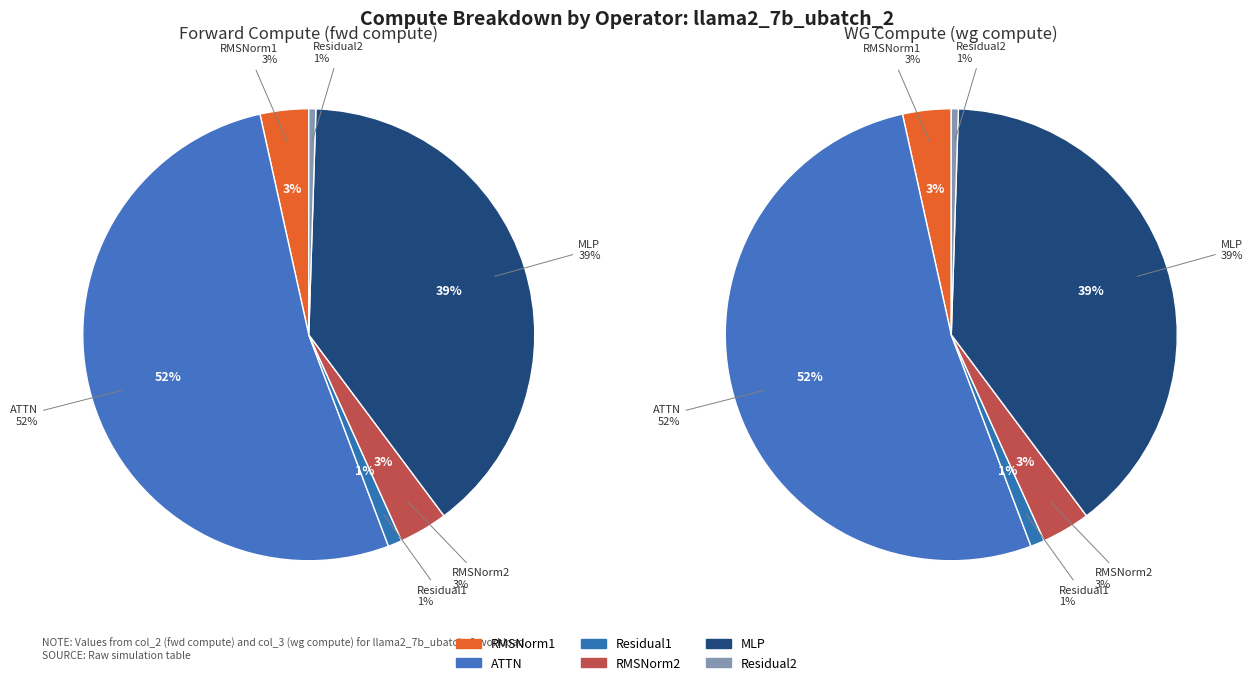

True or false: RMSNorm2 accounts for 14% of the total.

False